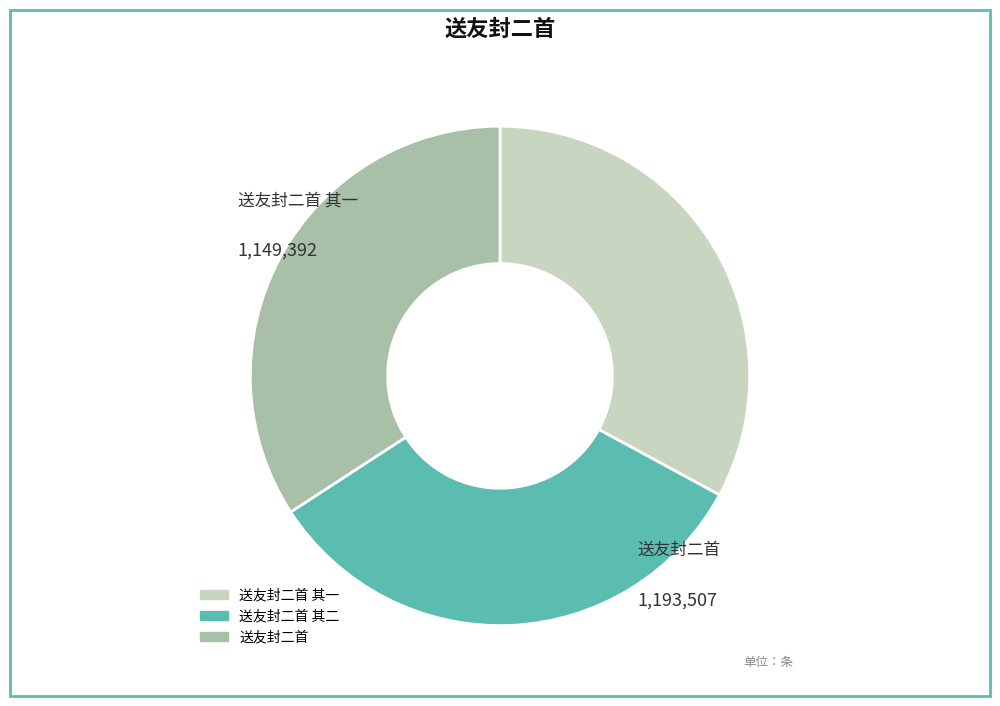

Does any single category account for the majority?

No